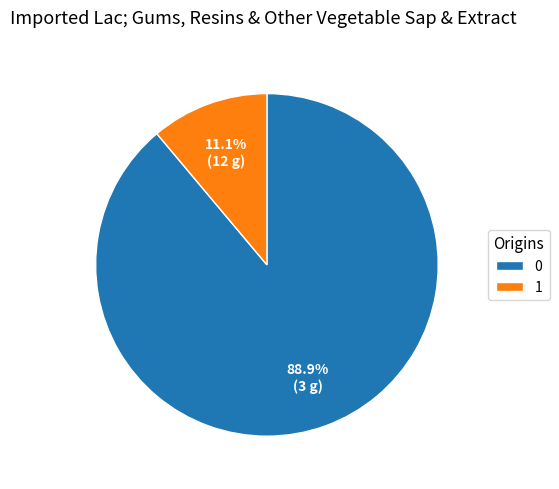

How many segments does this pie chart have?

2